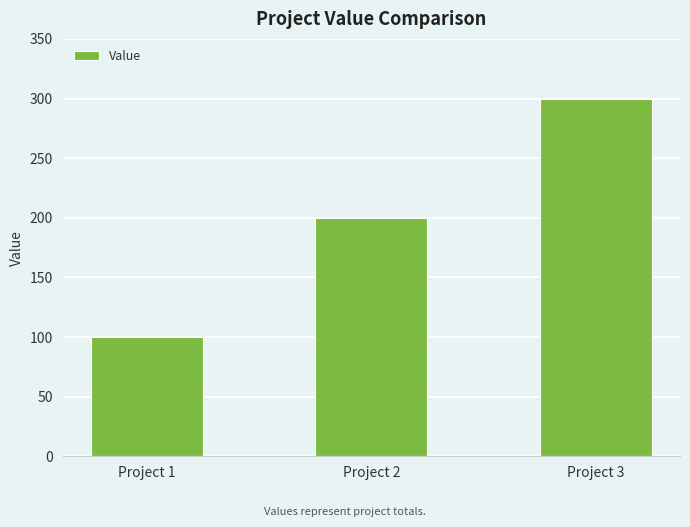

Count the values in the range 100 to 300.

3